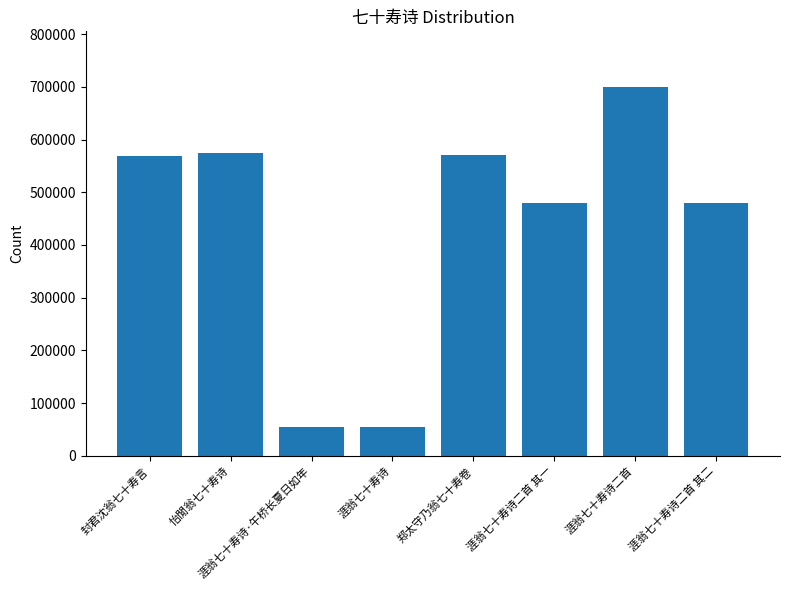

What is the label of the 6th bar from the right?

涯翁七十寿诗·午桥长夏日如年